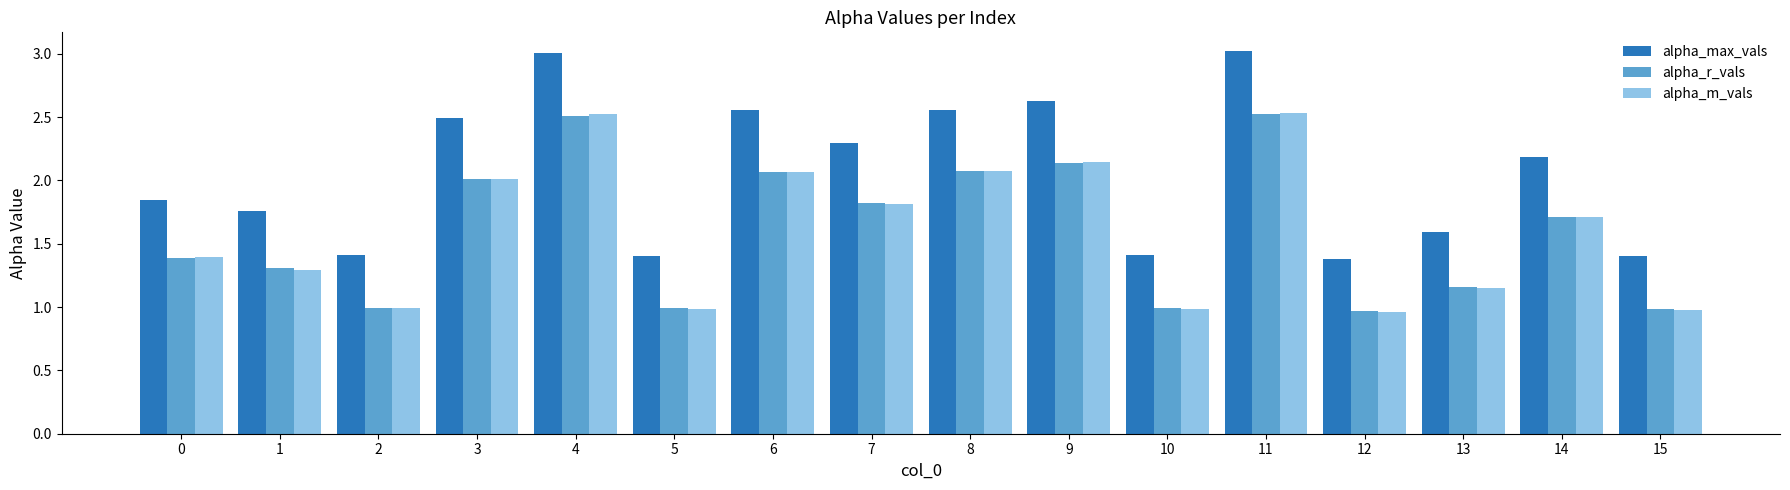

What is the total value across all series at 2?

3.4